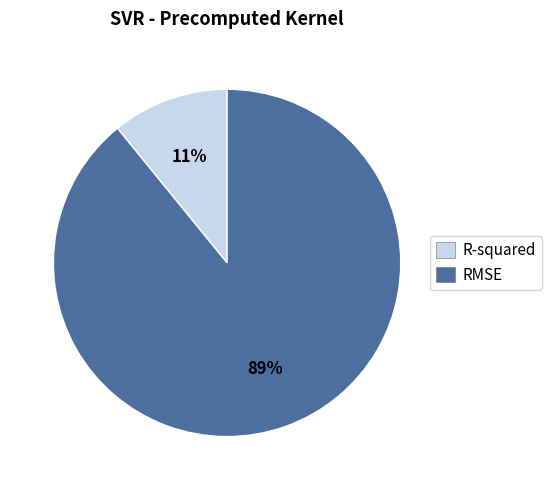

Does any single category account for the majority?

Yes